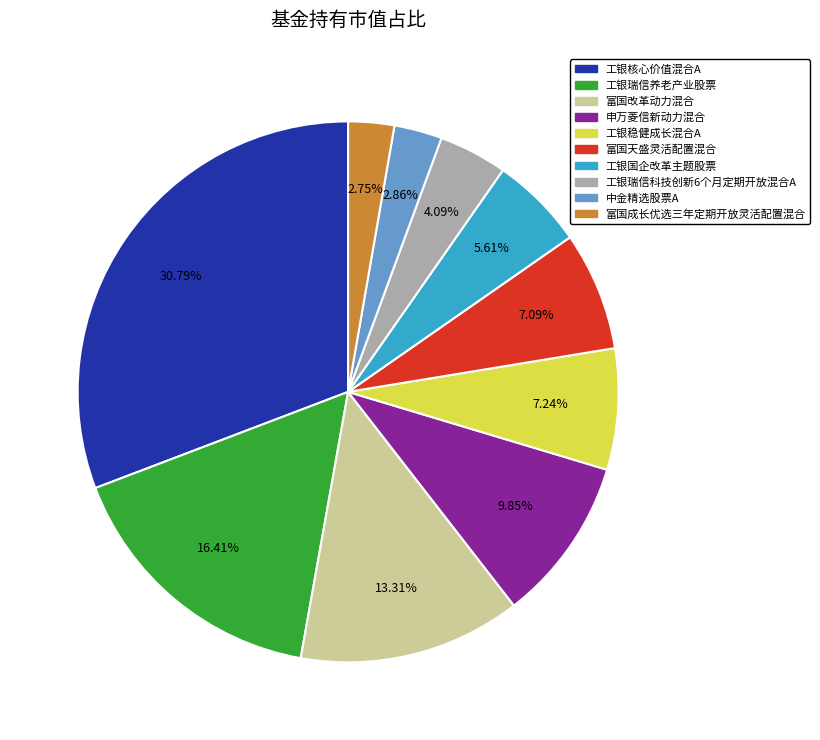

What percentage do 富国成长优选三年定期开放灵活配置混合 and 工银稳健成长混合A together represent?

10.0%